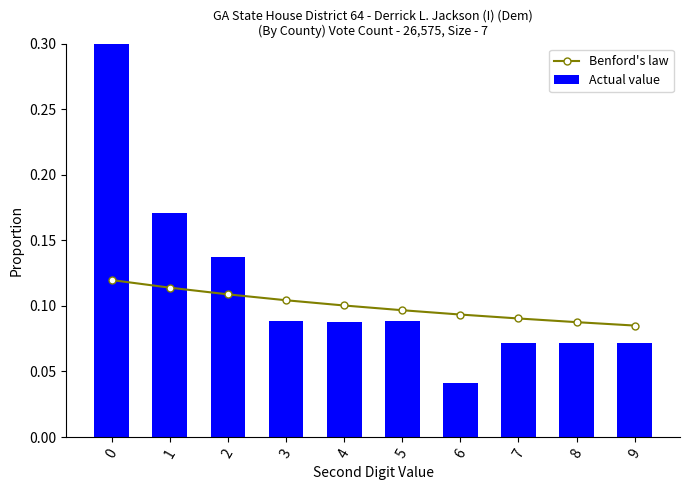

How many Benford's law values are between 0 and 1?

10